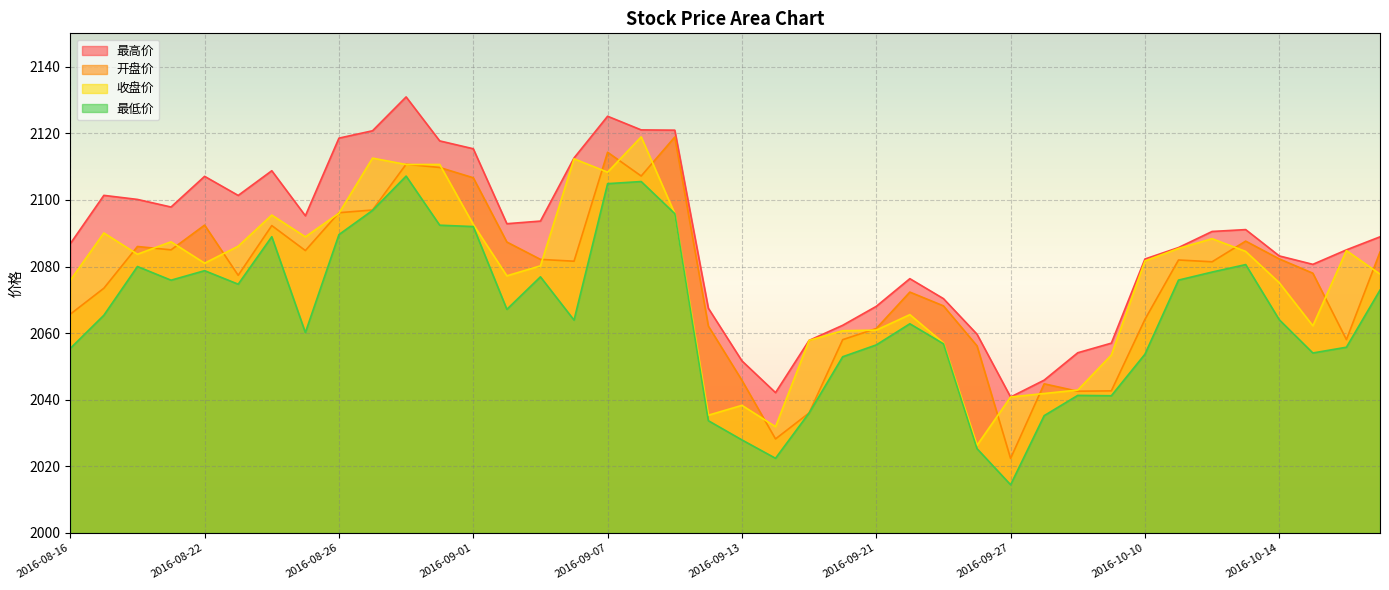

How many interior local peaks does the 最高价 series have?

7